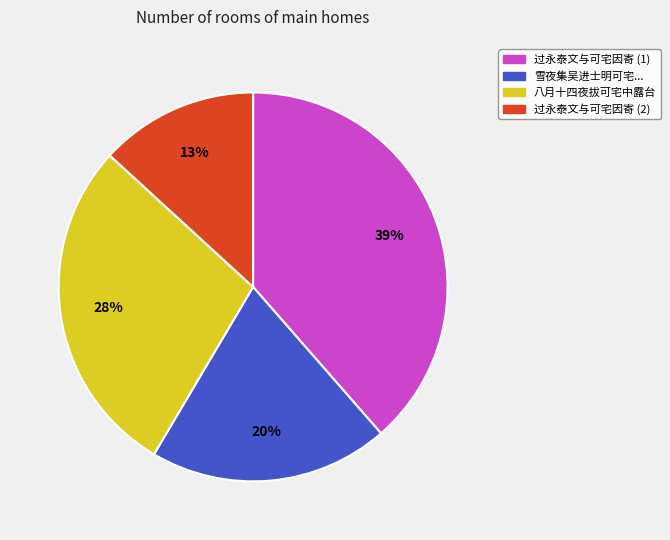

Does 雪夜集吴进士明可宅... represent more than half of the total?

No